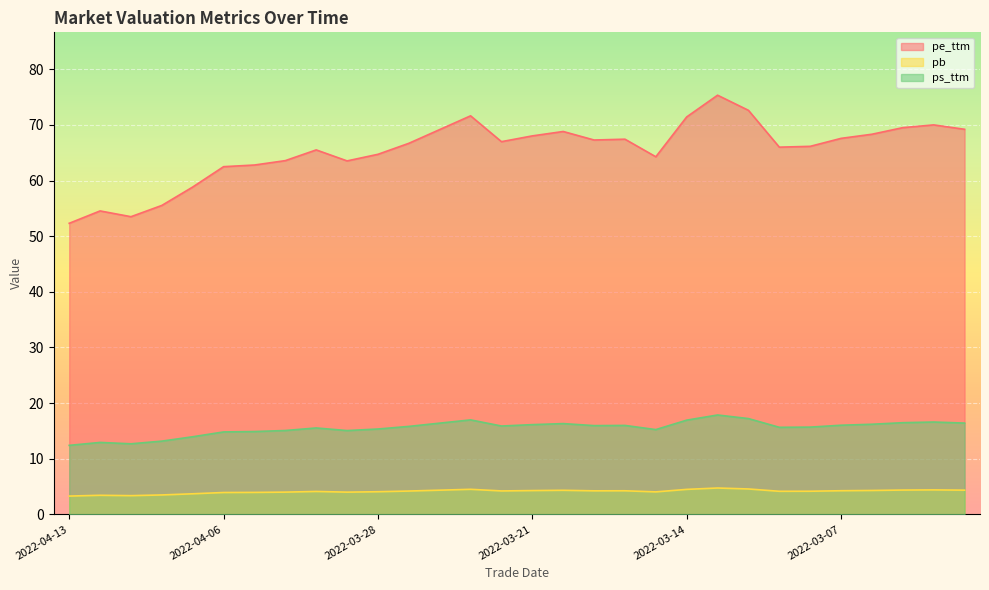

List the series in order of their peak value, highest first.

pe_ttm, ps_ttm, pb